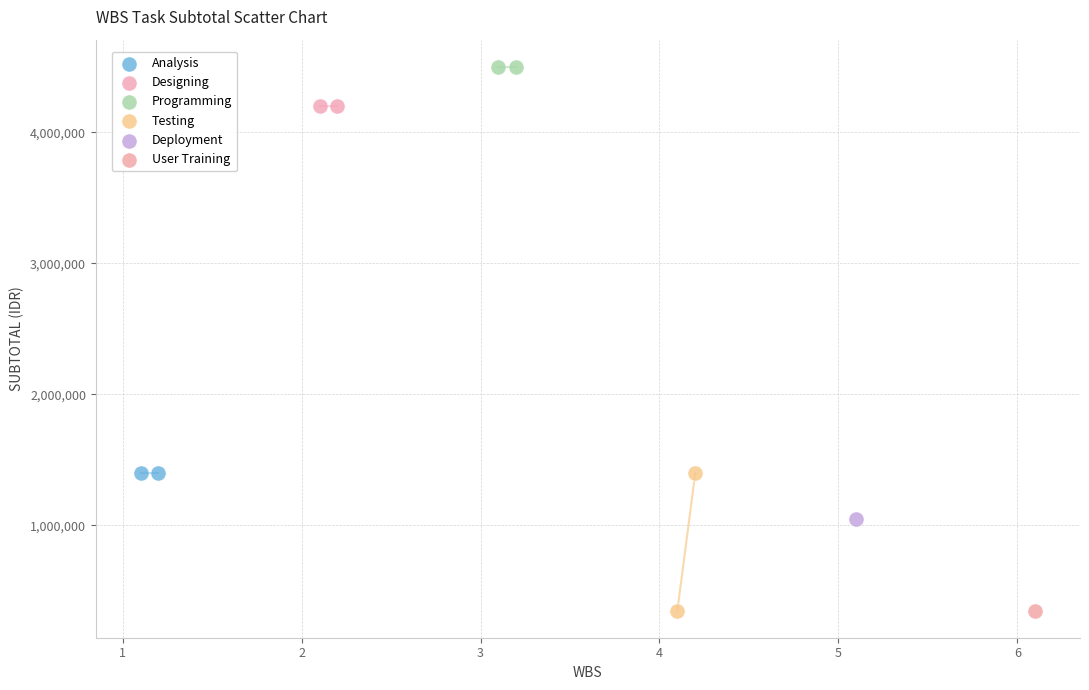

What are all the series names shown in the legend?

Analysis, Designing, Programming, Testing, Deployment, User Training